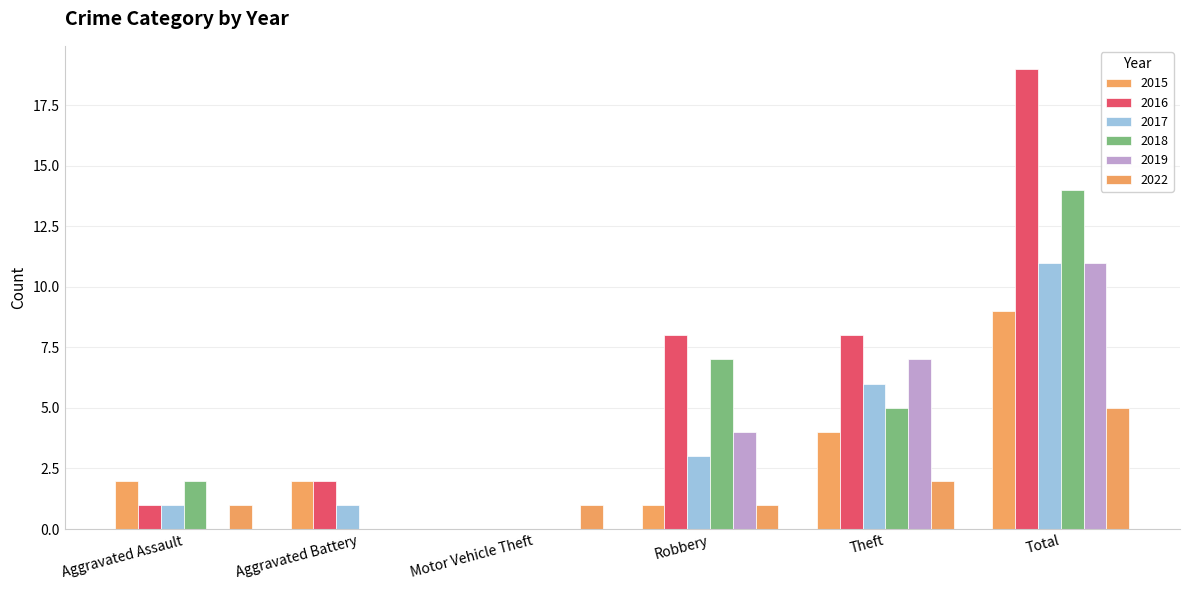

Reading left to right, extract all data points from this chart.

2015: Aggravated Assault=2	Aggravated Battery=2	Motor Vehicle Theft=0	Robbery=1	Theft=4	Total=9
2016: Aggravated Assault=1	Aggravated Battery=2	Motor Vehicle Theft=0	Robbery=8	Theft=8	Total=19
2017: Aggravated Assault=1	Aggravated Battery=1	Motor Vehicle Theft=0	Robbery=3	Theft=6	Total=11
2018: Aggravated Assault=2	Aggravated Battery=0	Motor Vehicle Theft=0	Robbery=7	Theft=5	Total=14
2019: Aggravated Assault=0	Aggravated Battery=0	Motor Vehicle Theft=0	Robbery=4	Theft=7	Total=11
2022: Aggravated Assault=1	Aggravated Battery=0	Motor Vehicle Theft=1	Robbery=1	Theft=2	Total=5